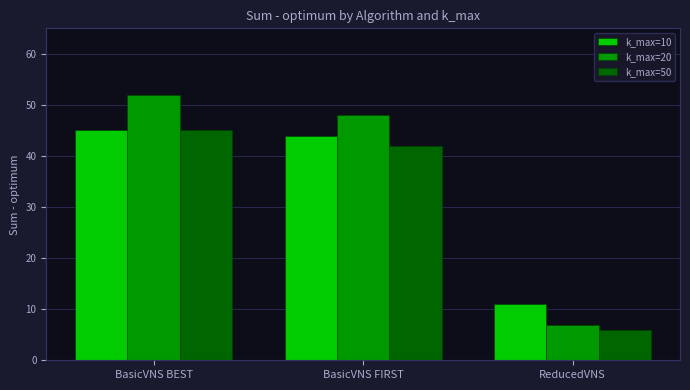

What is the total value across all series at BasicVNS BEST?

142